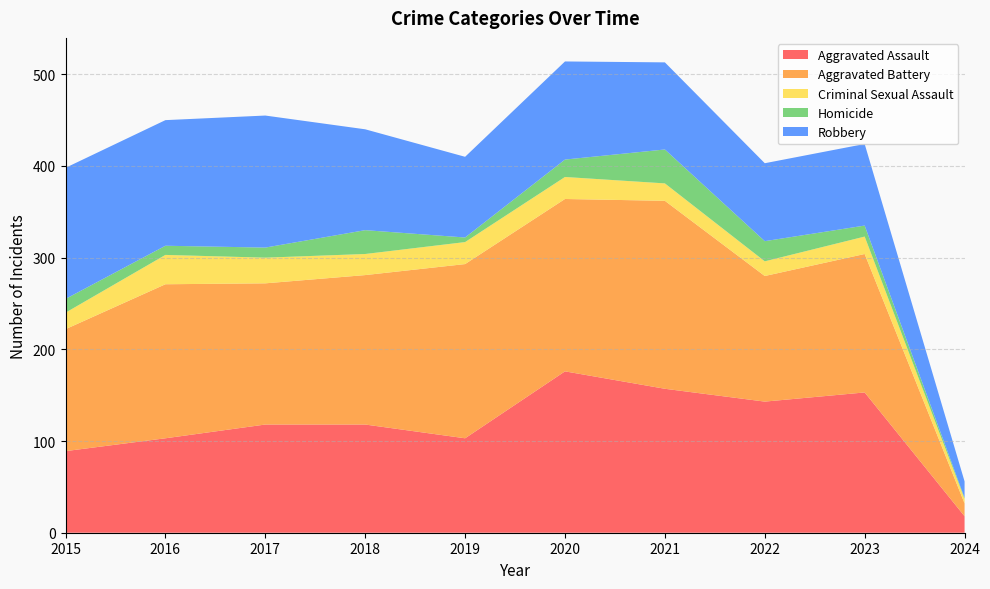

Reading right to left, what are all the values shown in this chart?

Aggravated Assault: 18	153	143	157	176	103	118	118	103	89
Aggravated Battery: 14	151	137	205	188	190	163	154	168	133
Criminal Sexual Assault: 5	19	16	19	24	24	23	28	32	18
Homicide: 1	12	22	37	19	5	26	11	10	15
Robbery: 18	89	85	95	107	88	110	144	137	143